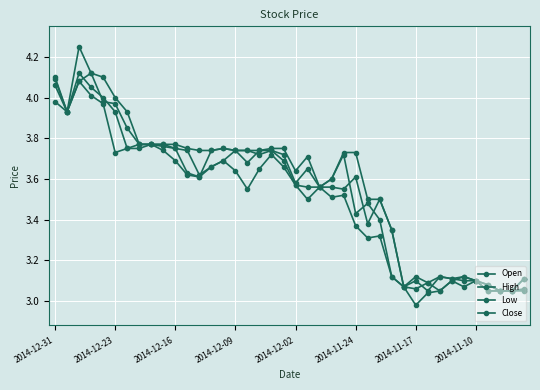

Is this an area chart (filled region under the line)?

No